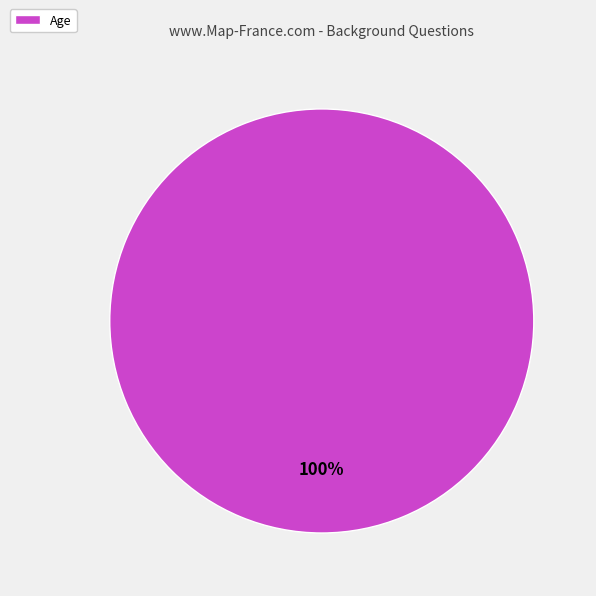

Is there any slice that represents more than half of the pie?

Yes